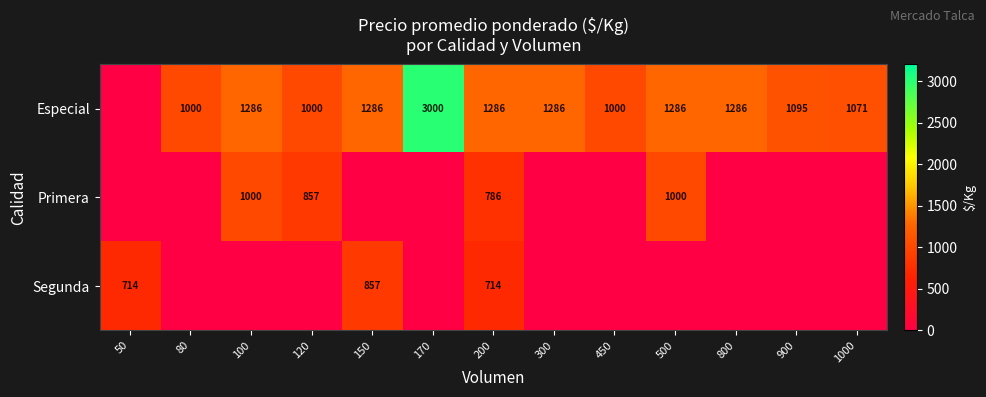

What is the sum of the Especial values at 80 and 450?

2000